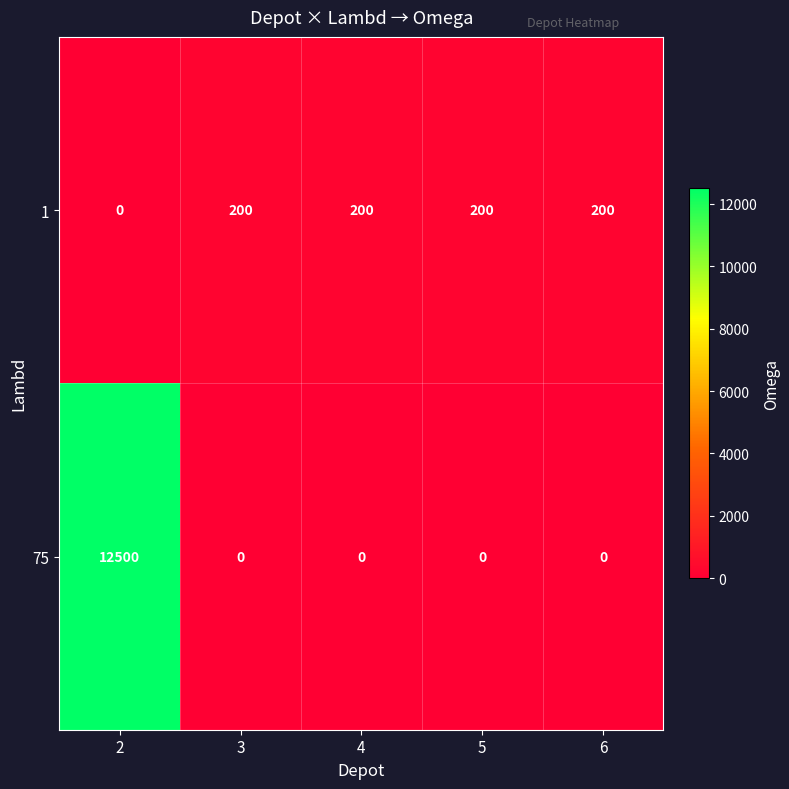

Reading right to left, what are all the values shown in this chart?

1: 6=200	5=200	4=200	3=200	2=0
75: 6=0	5=0	4=0	3=0	2=12500